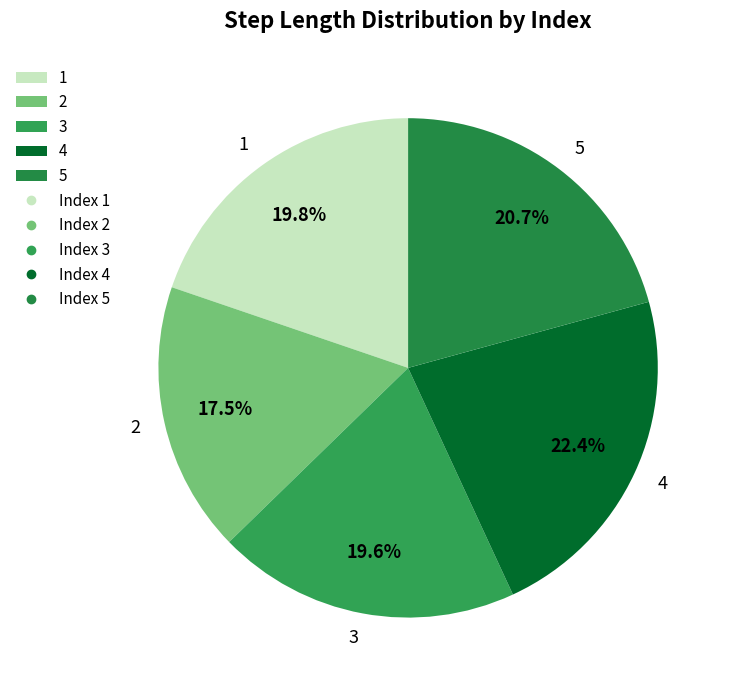

Which slice is the smallest?

2